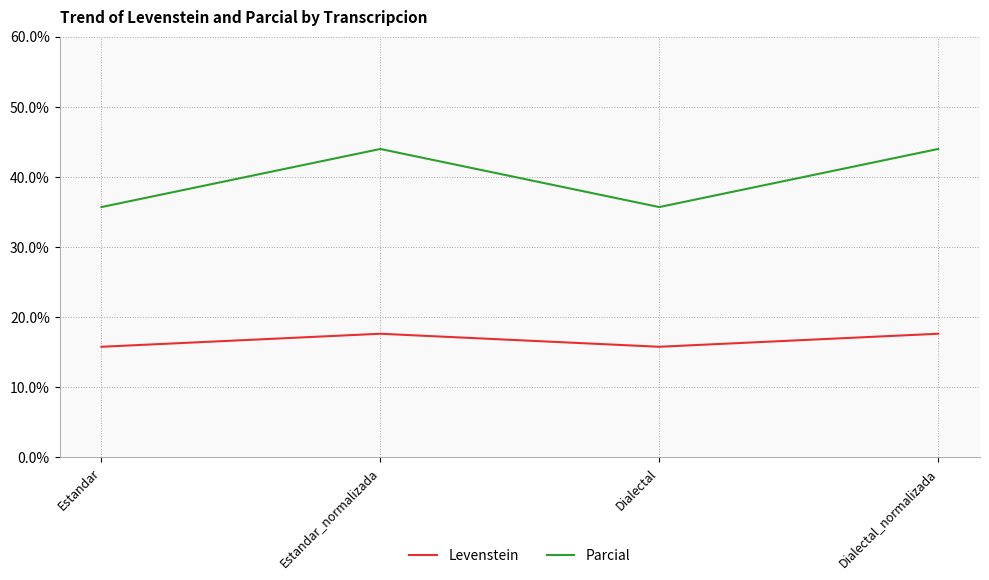

Which series has the widest spread of values?

Parcial